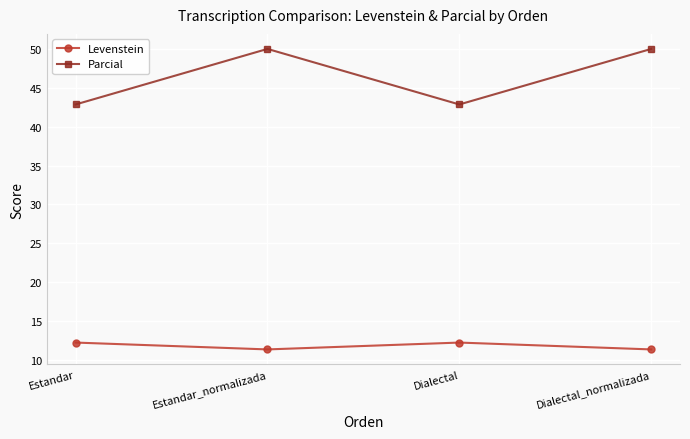

Where is the first local maximum for Levenstein?

Dialectal